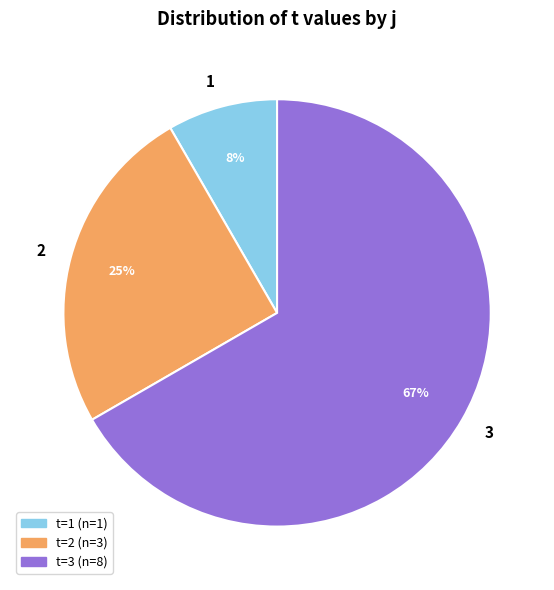

The 1 slice represents 1% of the pie. True or false?

False